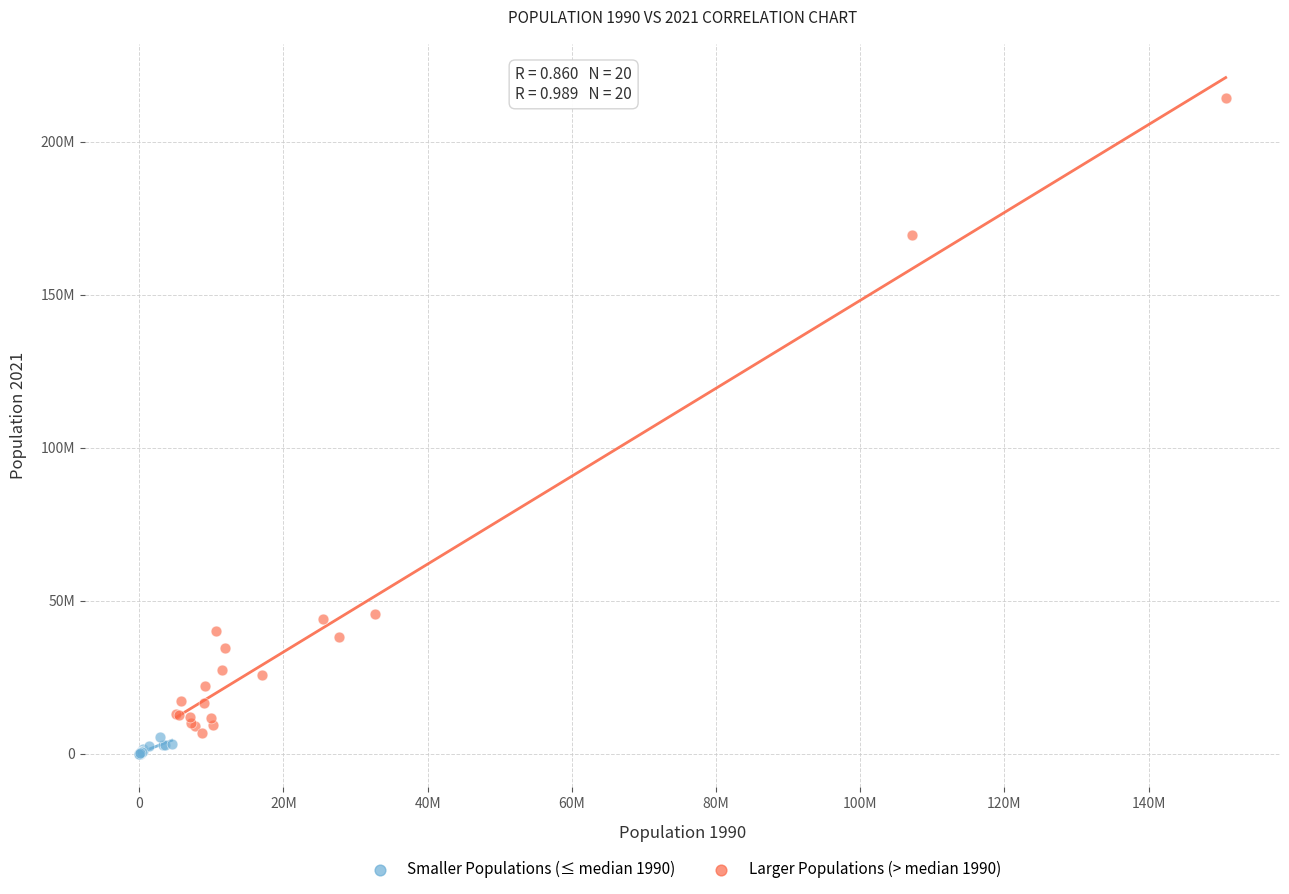

Which series contains the lowest Y value?

Smaller Populations (≤ median 1990)